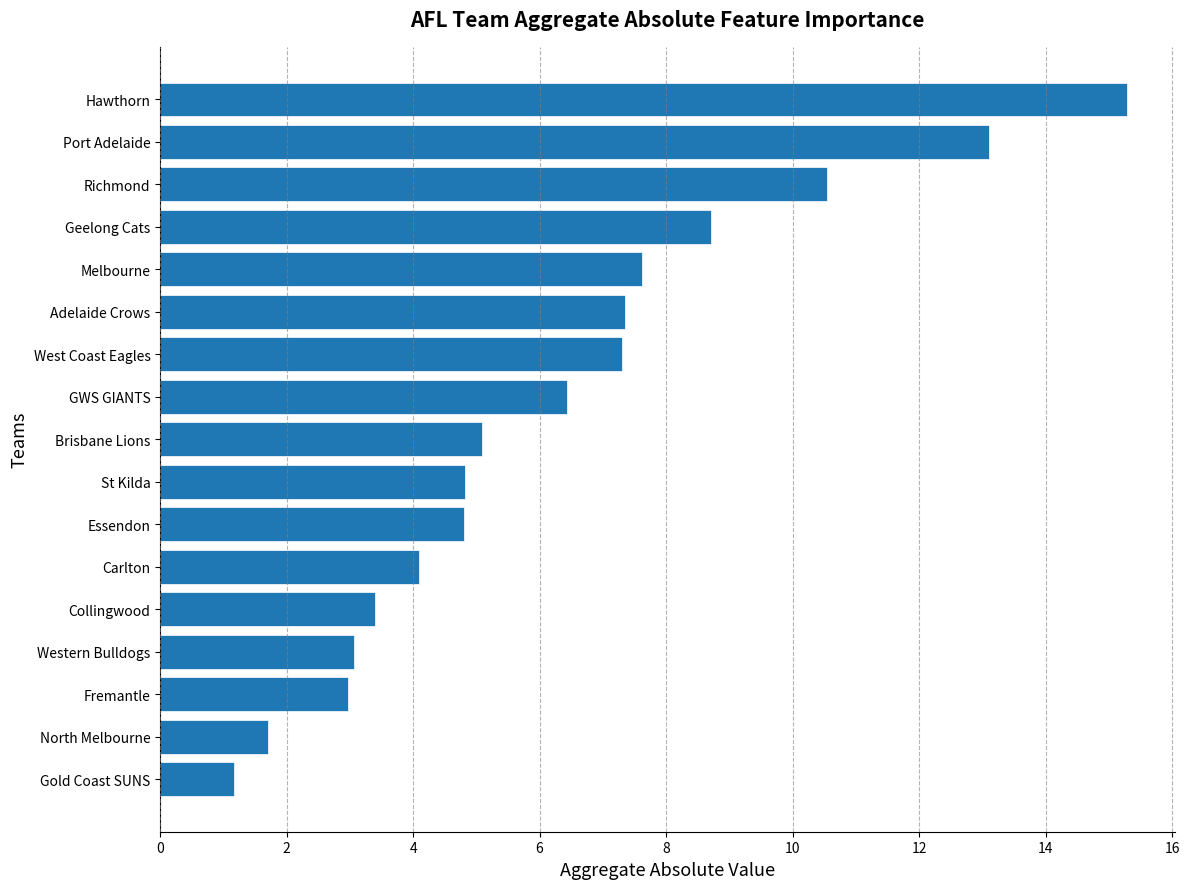

Between Western Bulldogs and GWS GIANTS, which is larger?

GWS GIANTS